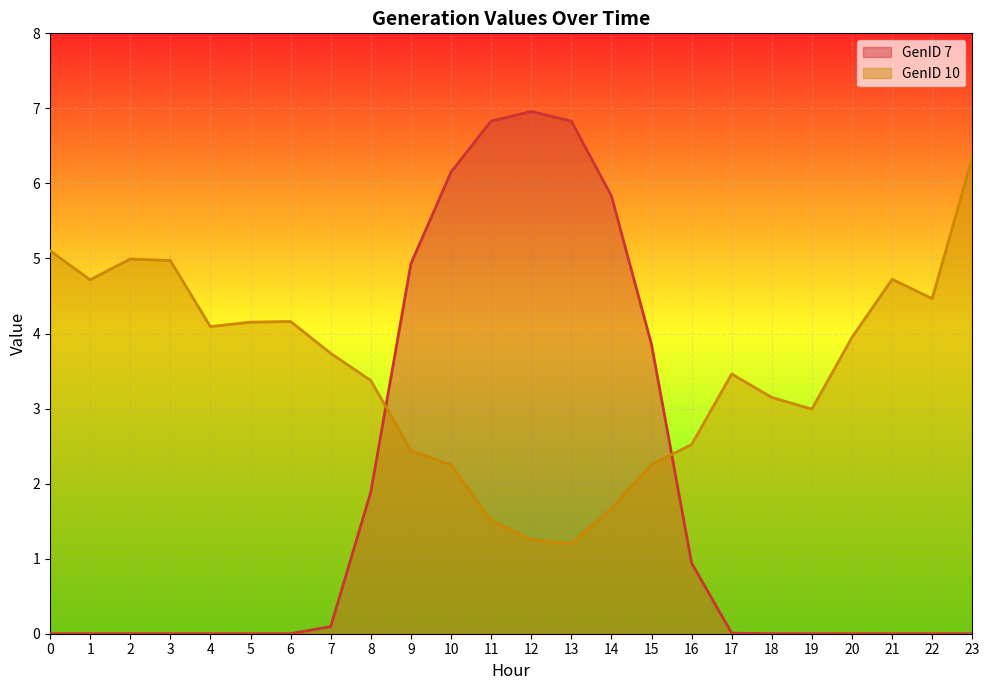

Does the chart display data point markers on the line(s)?

No